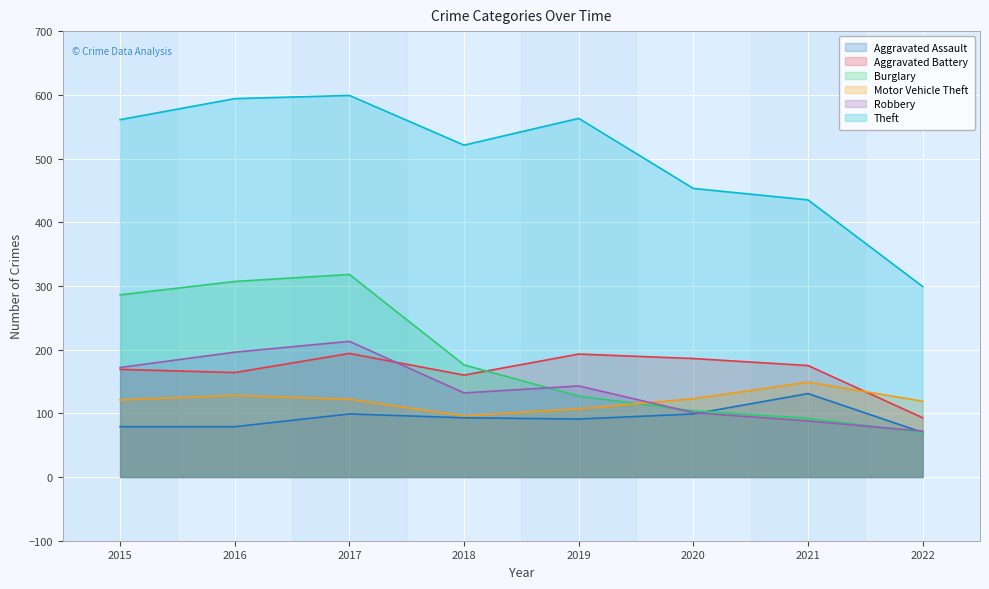

At which category does Robbery reach its first local peak?

2017